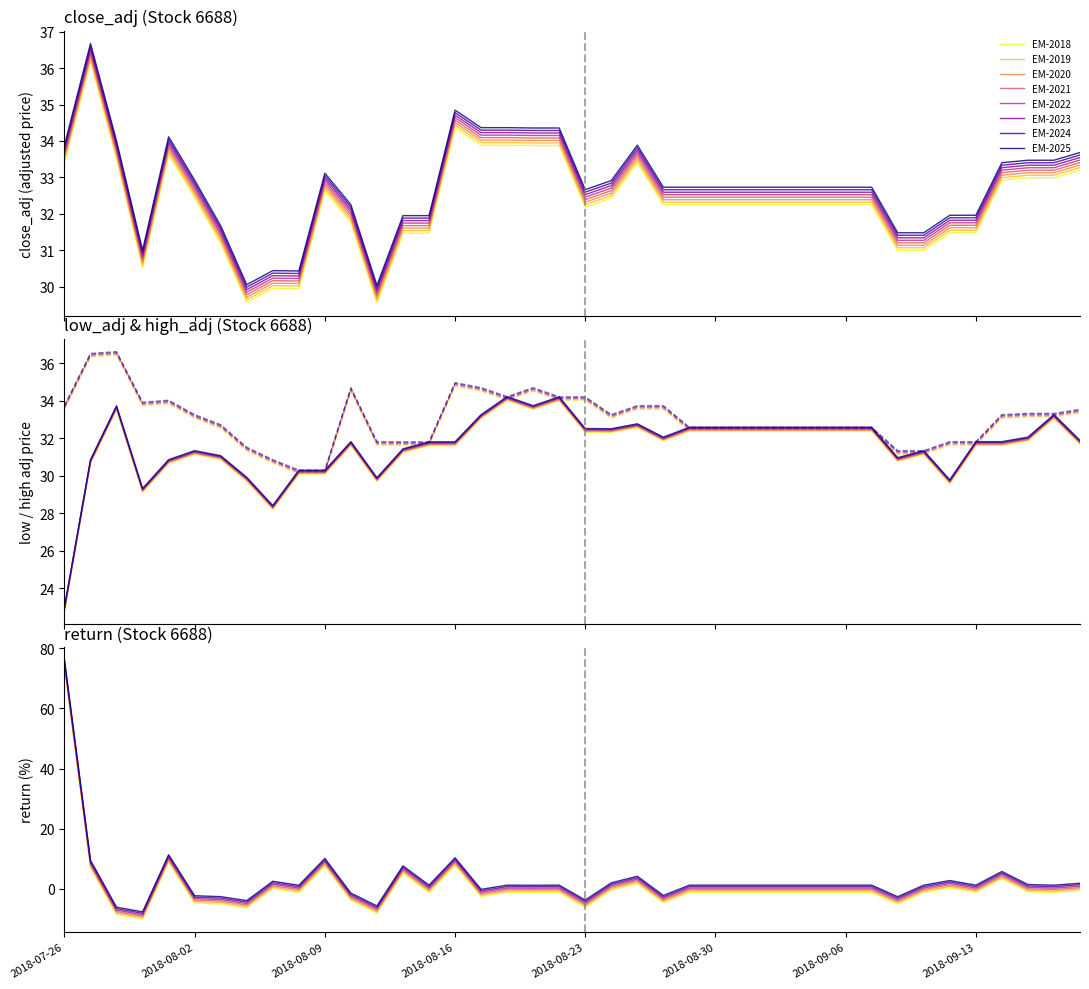

Reading right to left, list all the values displayed in this chart.

close_adj: 33.2	33.0	33.0	32.9	31.5	31.5	31.0	31.0	32.3	32.3	32.3	32.3	32.3	32.3	32.3	32.3	32.3	33.4	32.4	32.2	33.9	33.9	33.9	33.9	34.4	31.5	31.5	29.6	31.8	32.6	30.0	30.0	29.6	31.2	32.4	33.6	30.5	33.5	36.2	33.4
low_adj: 31.7	33.1	31.9	31.7	31.7	29.6	31.2	30.8	32.4	32.4	32.4	32.4	32.4	32.4	32.4	32.4	31.9	32.6	32.4	32.4	34.1	33.6	34.1	33.1	31.7	31.7	31.3	29.7	31.7	30.1	30.1	28.2	29.8	30.9	31.2	30.7	29.2	33.6	30.7	22.8
high_adj: 33.3	33.1	33.1	33.1	31.6	31.6	31.1	31.1	32.4	32.4	32.4	32.4	32.4	32.4	32.4	32.4	33.5	33.5	33.1	34.0	34.0	34.5	34.0	34.5	34.8	31.6	31.6	31.6	34.5	30.1	30.1	30.7	31.3	32.5	33.1	33.8	33.7	36.4	36.3	33.5
return: -0.6	-1.2	-1.0	3.3	-1.2	0.3	-1.2	-5.0	-1.2	-1.2	-1.2	-1.2	-1.2	-1.2	-1.2	-1.2	-4.6	1.8	-0.4	-6.2	-1.2	-1.2	-1.2	-2.6	7.9	-1.2	5.2	-8.1	-3.8	7.7	-1.2	0.1	-6.3	-5.0	-4.7	8.9	-10.1	-8.5	7.1	73.8